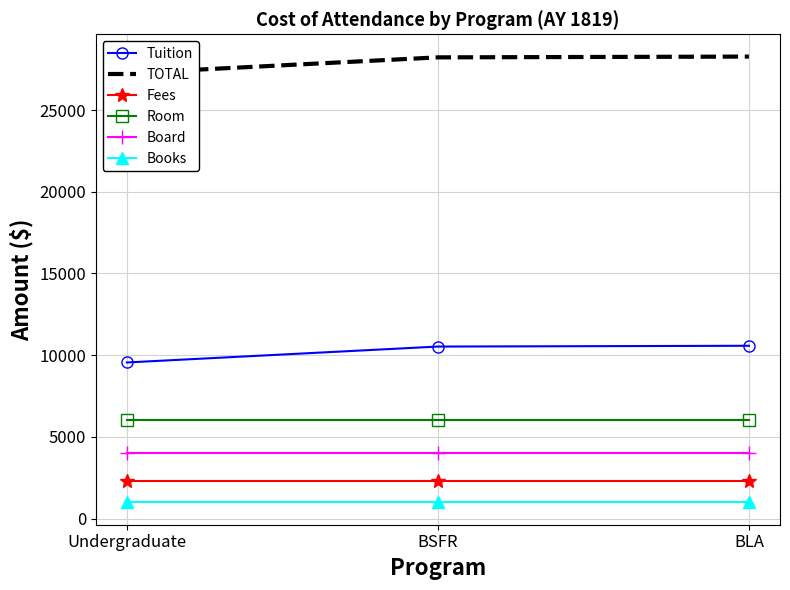

What position from the left is BLA?

3